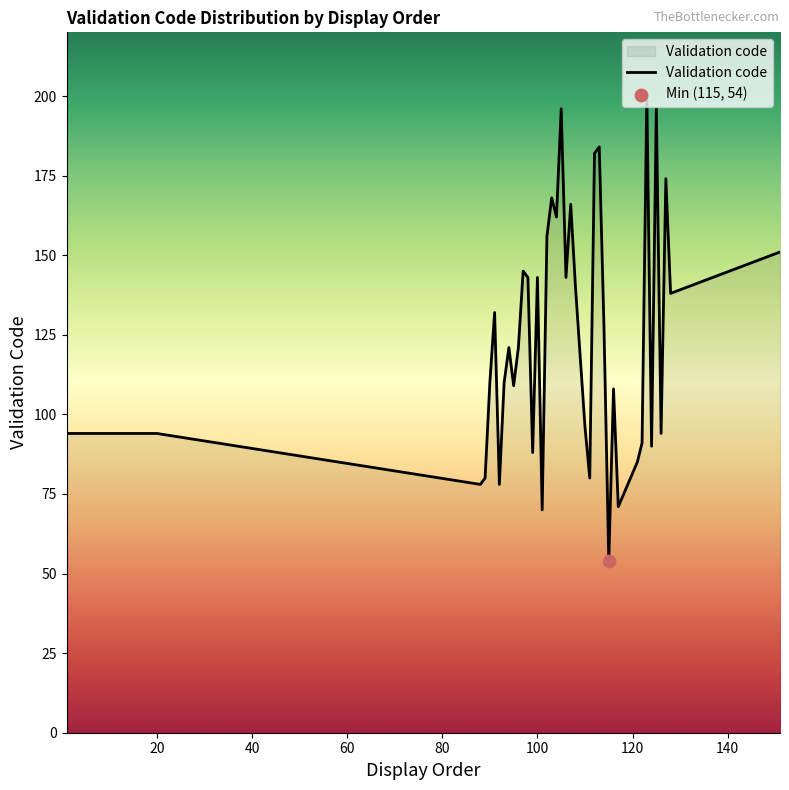

What is the greatest value displayed?

200